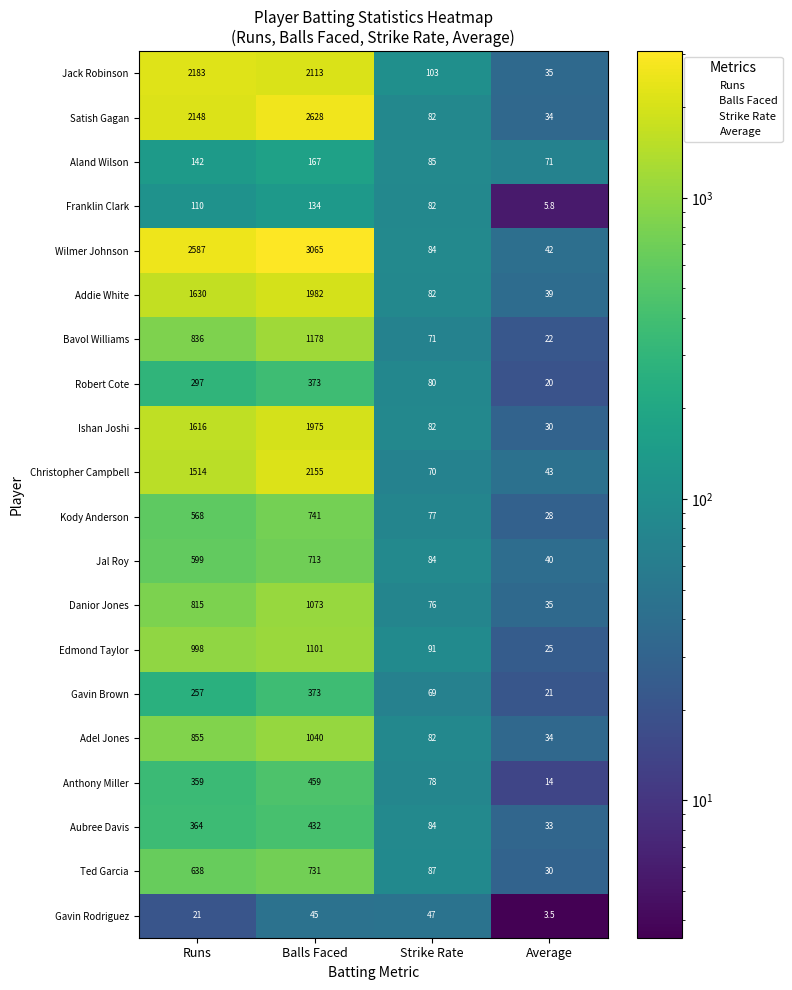

How many series are shown in this chart?

20